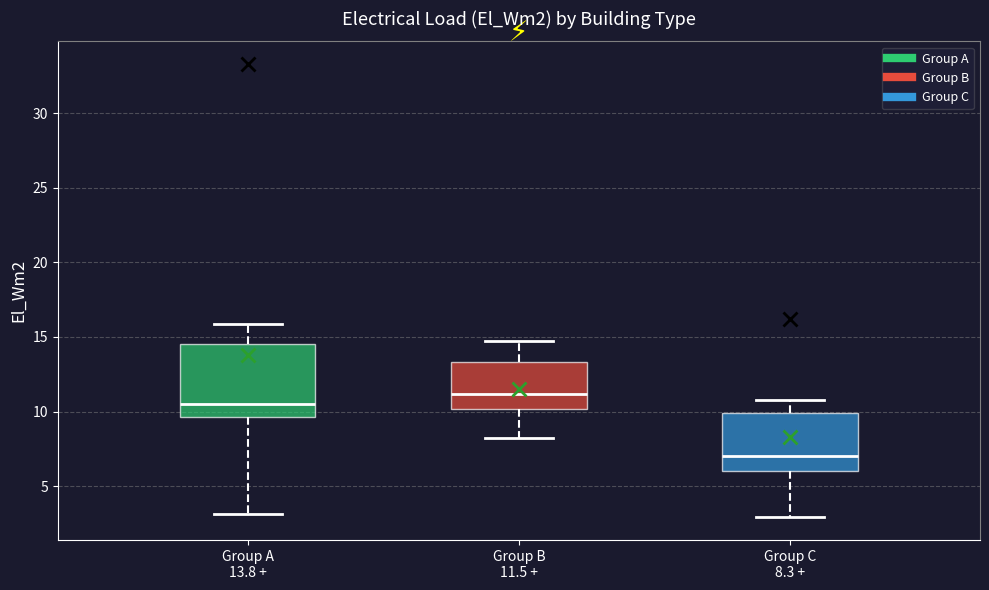

Reading left to right, transcribe this box plot: for each box, give where its median line is, the range the box spans, and where its two whiskers end, as read against the y-axis. The values are not printed on the chart, so give them approximately, as read against the axis.

Group A 13.8 +: median 10.5, box 9.5 to 14.5, whiskers 3.0 to 16.0
Group B 11.5 +: median 11.0, box 10.0 to 13.5, whiskers 8.5 to 14.5
Group C 8.3 +: median 7.0, box 6.0 to 10.0, whiskers 3.0 to 11.0